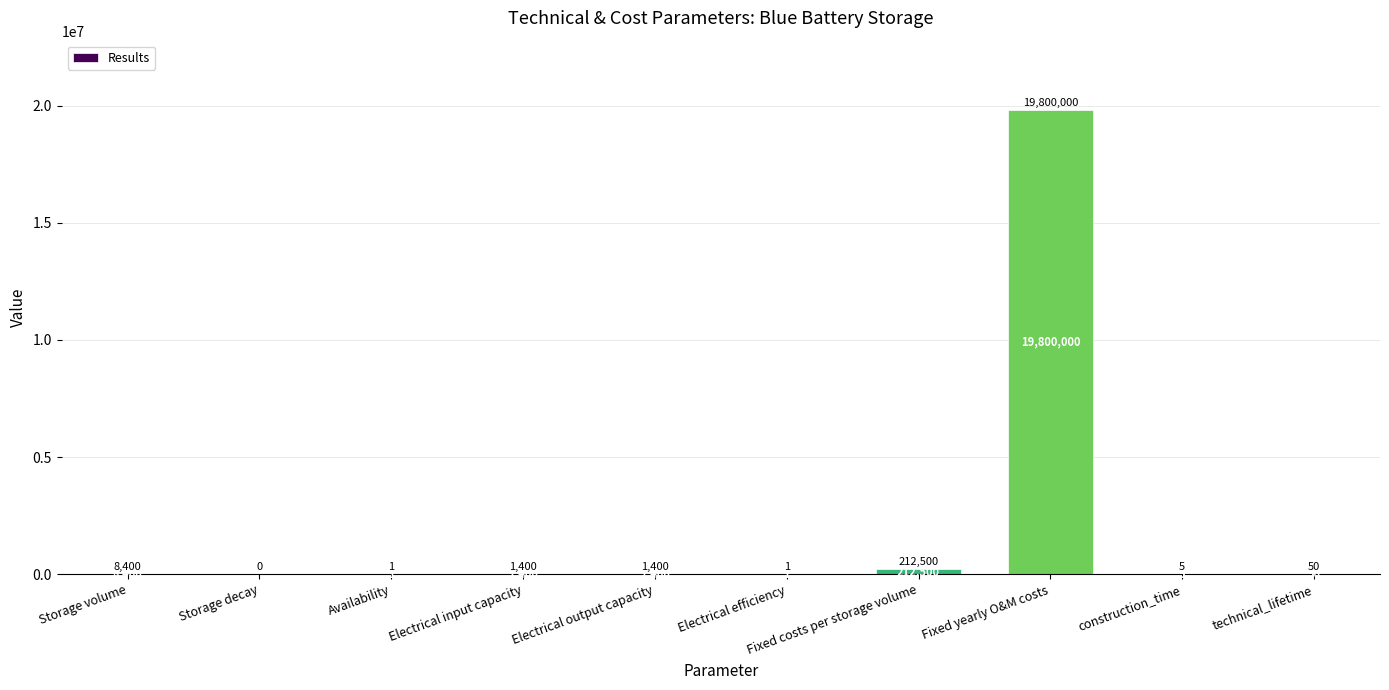

What is the sum of the values at Fixed costs per storage volume and construction_time?

212505.0